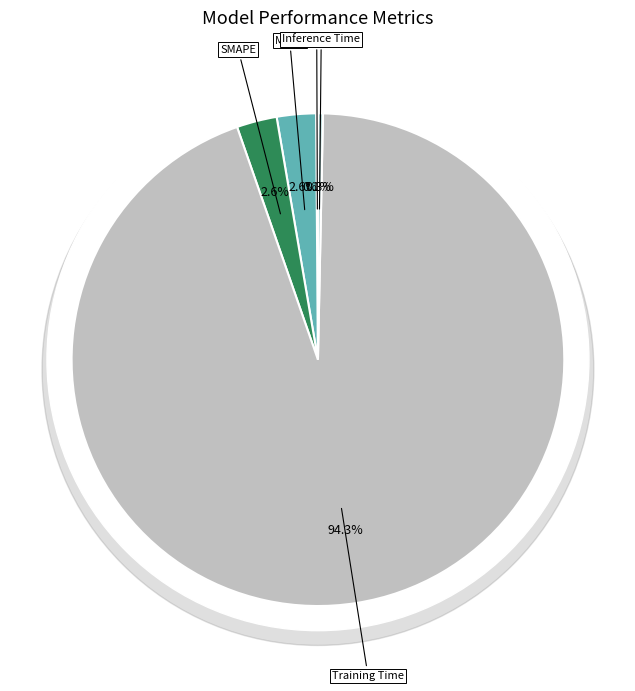

To the nearest percent, what is the difference between the largest and smallest slice percentages?

94%